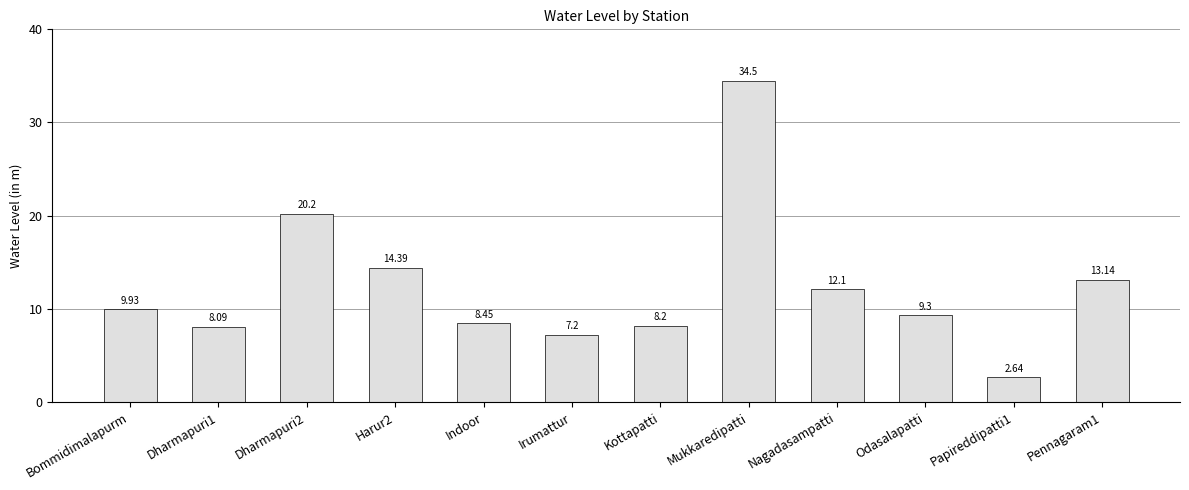

What is the change in value from Dharmapuri2 to Pennagaram1?

-7.1